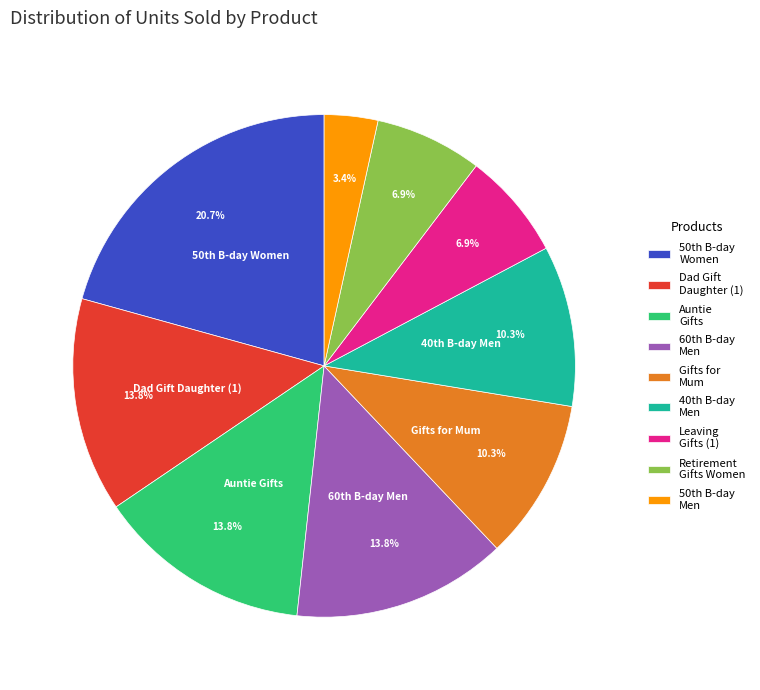

Is there any slice that represents more than half of the pie?

No